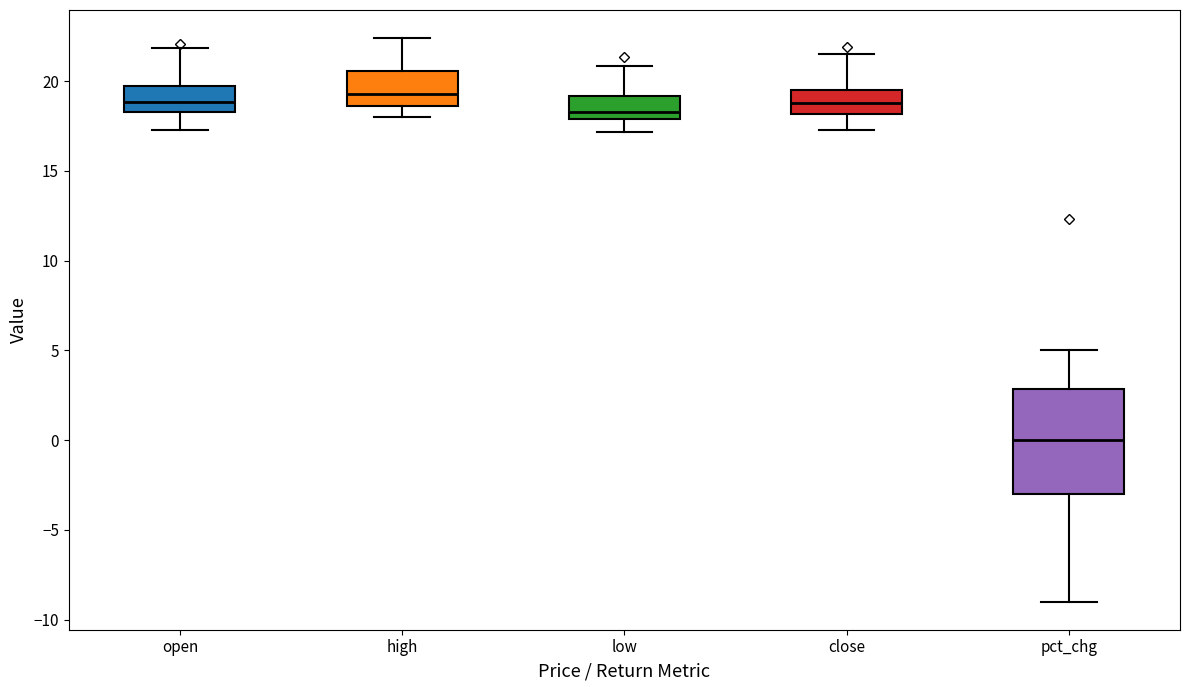

Which box has the lowest median line?

pct_chg